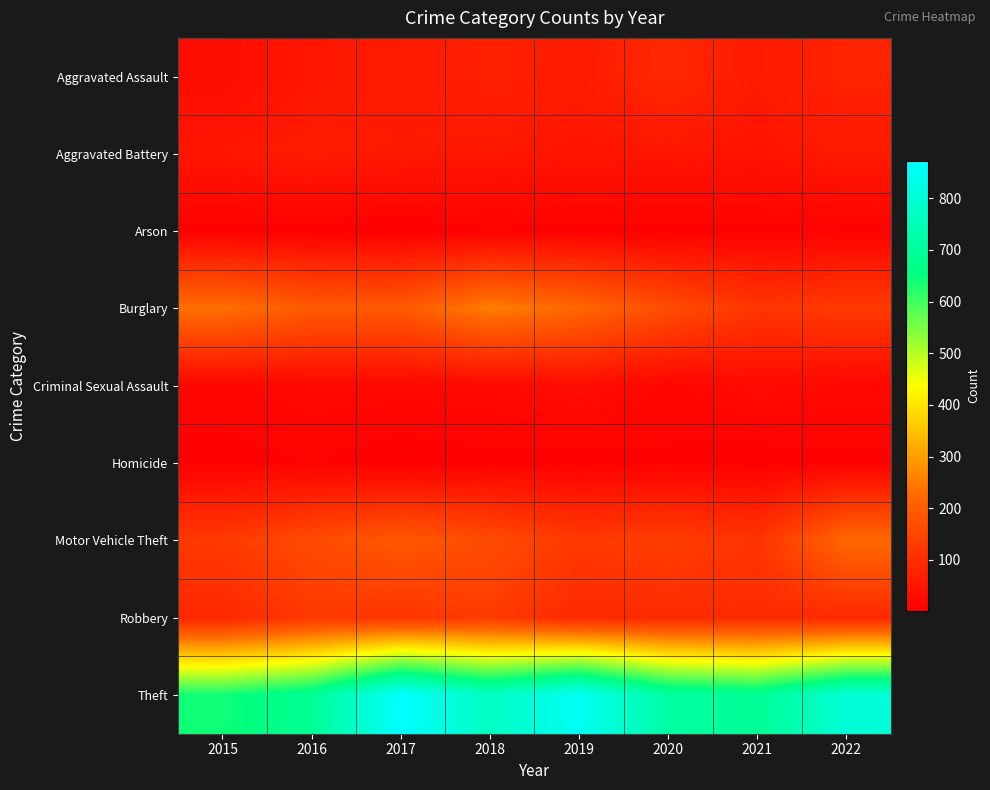

At how many categories does at least one series exceed 843?

2